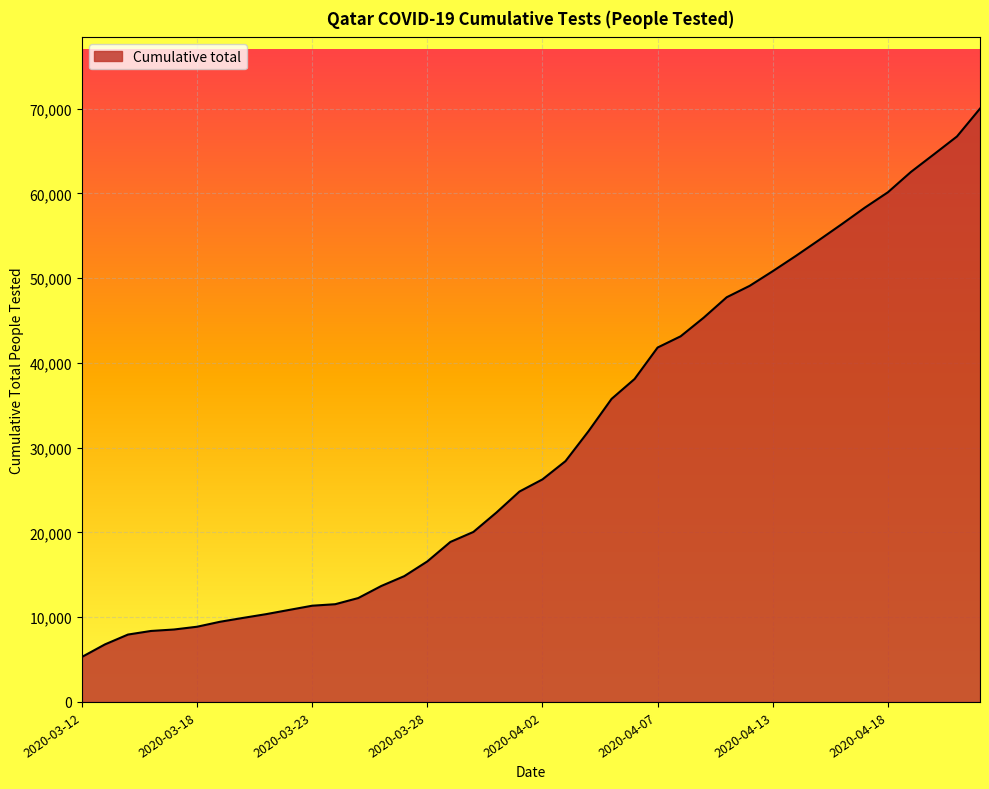

What is the minimum value shown in the chart?

5309